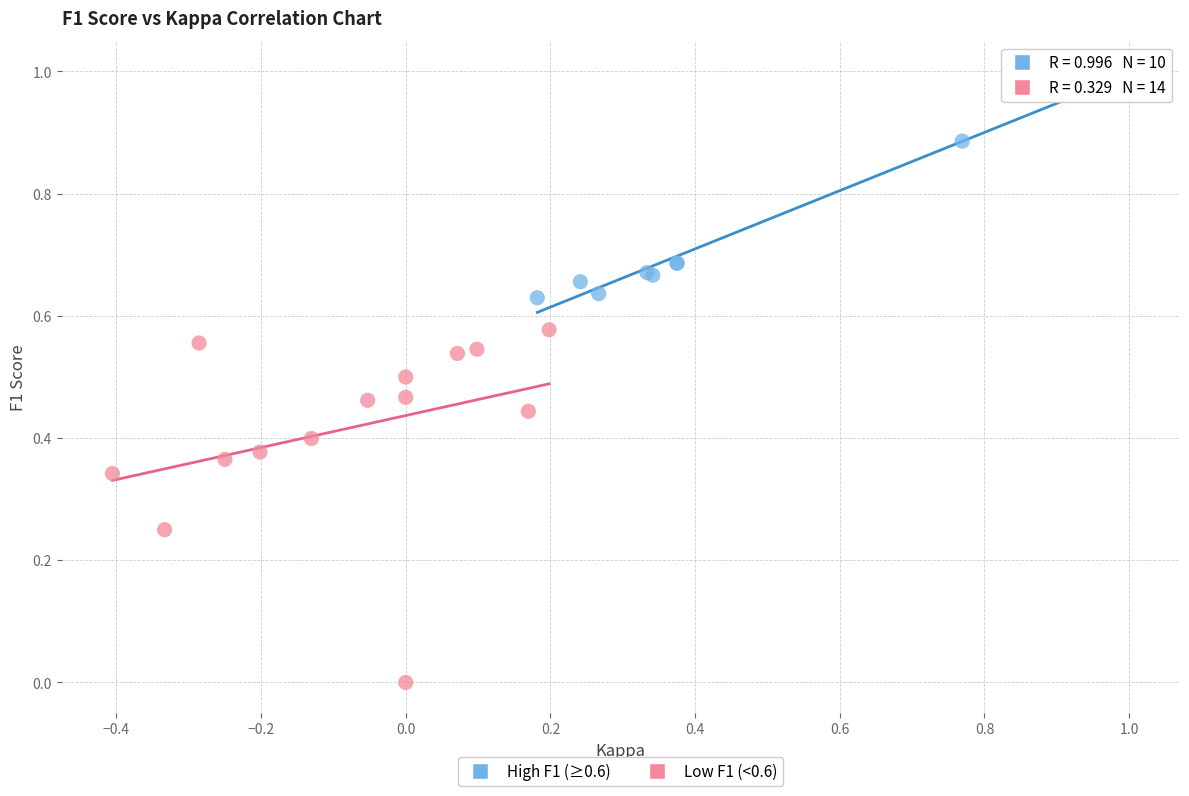

Which series reaches the maximum Y coordinate?

High F1 (≥0.6)